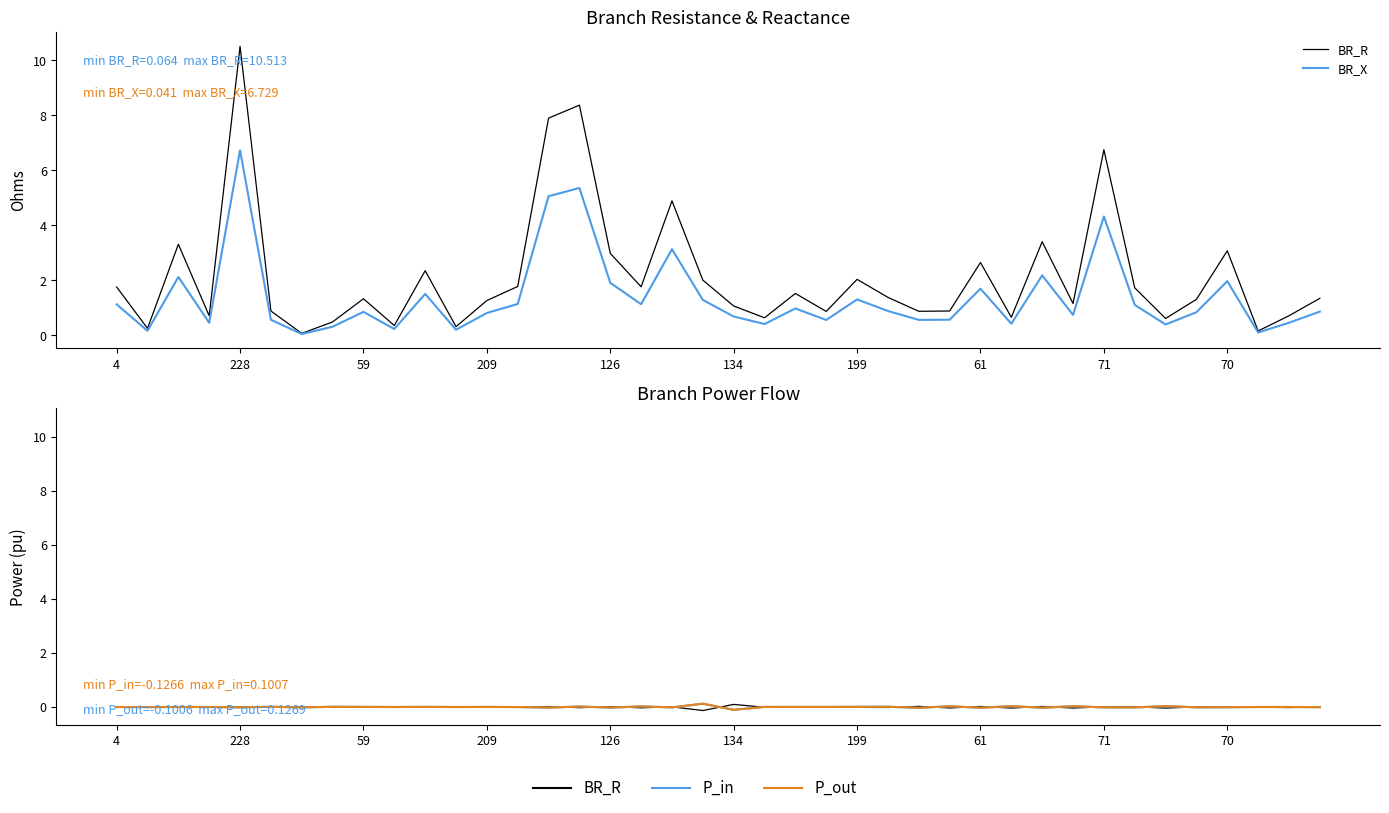

How many data points does each series have?

40